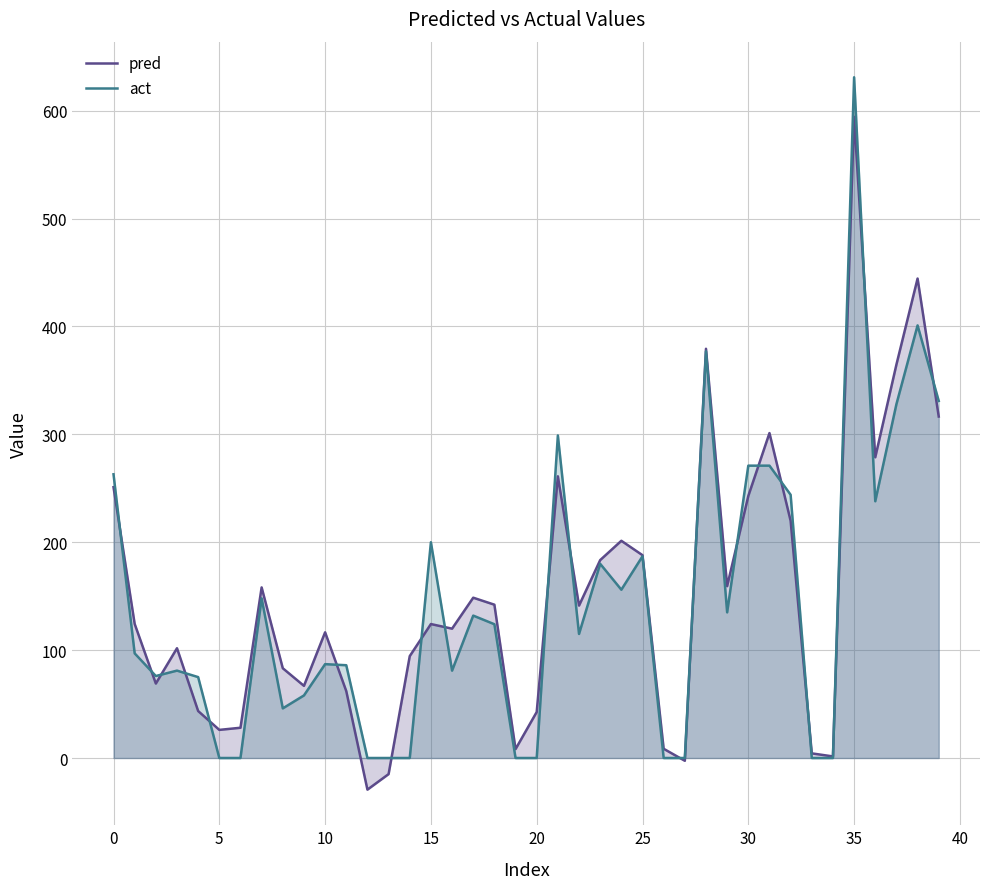

List the series in order of their peak value, highest first.

act, pred